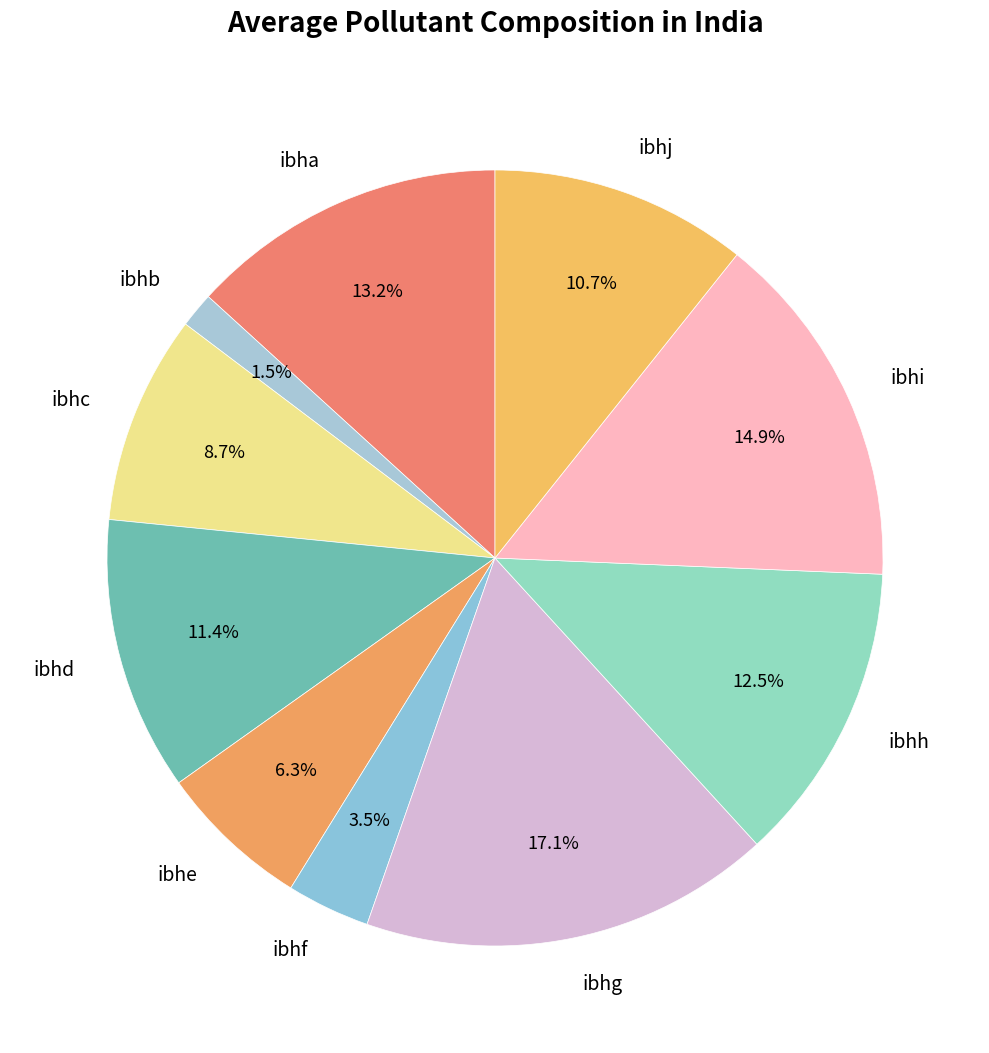

What is the largest slice in the pie chart?

ibhg